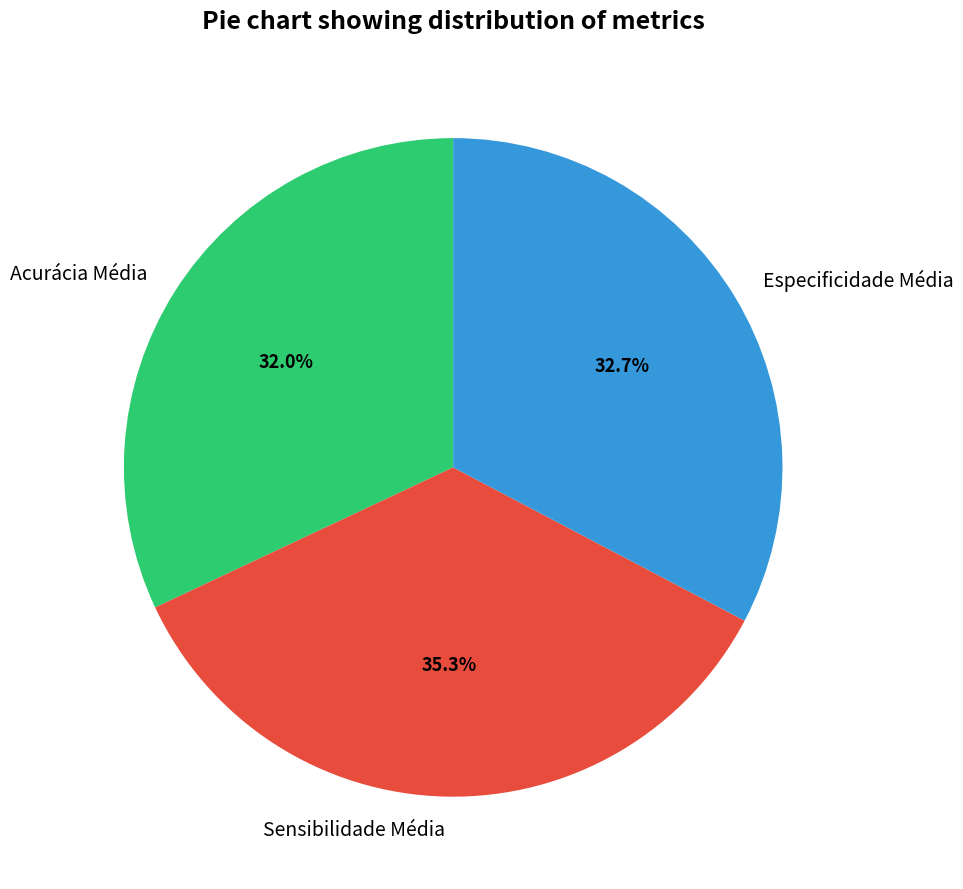

True or false: Sensibilidade Média accounts for 35% of the total.

True